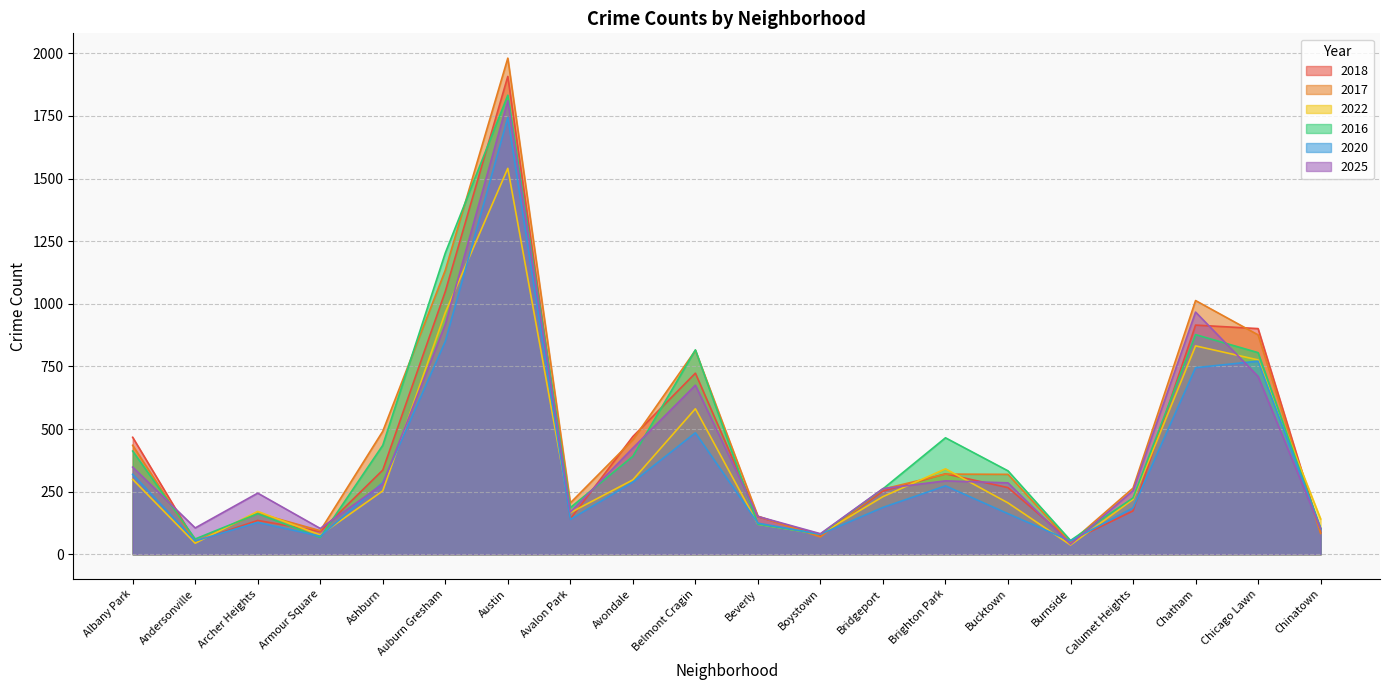

Count the number of categories in the chart.

20